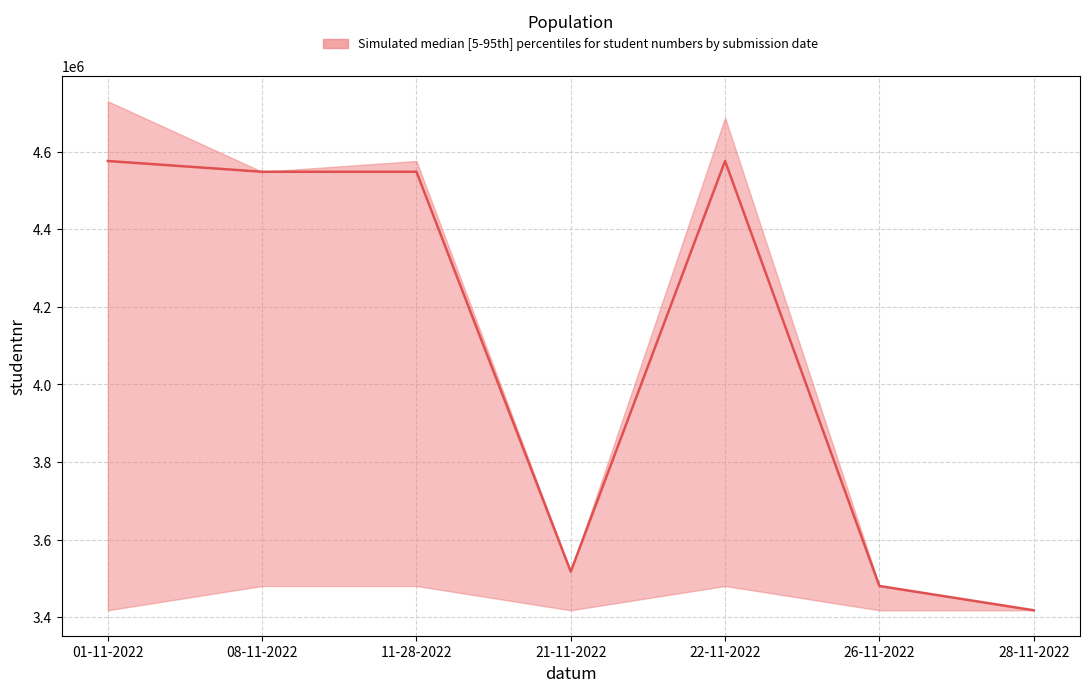

What is the lowest value of the median series?

3417904